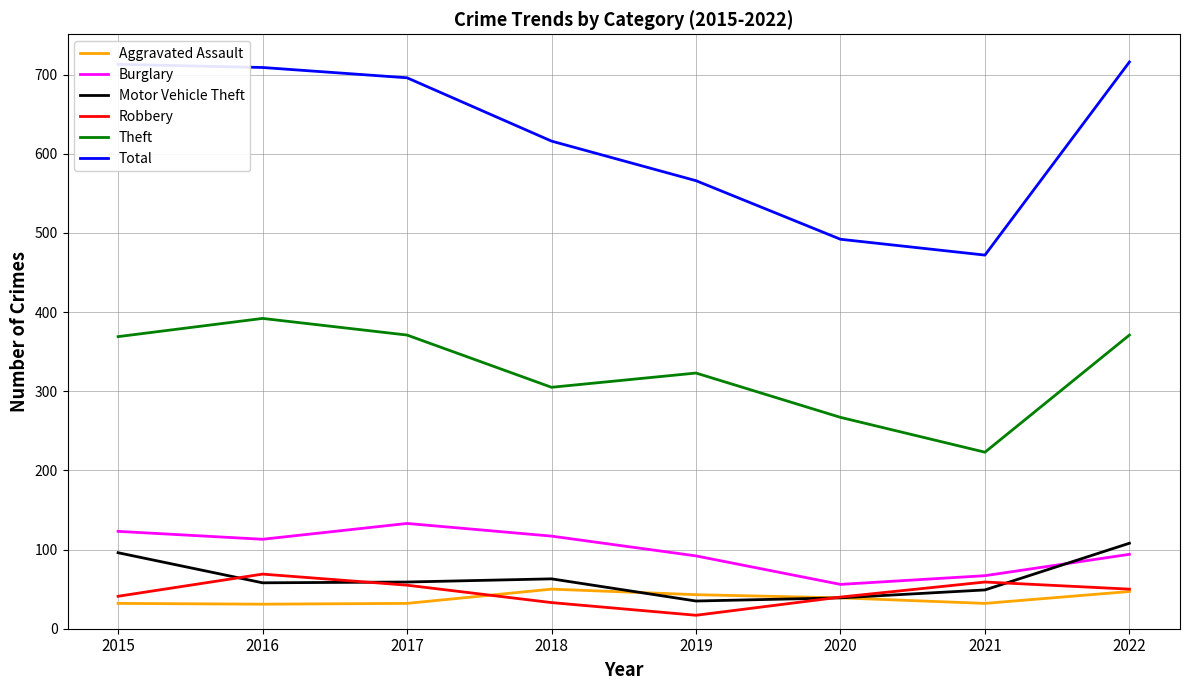

What is the difference between the maximum and second lowest values in the Motor Vehicle Theft series?

69